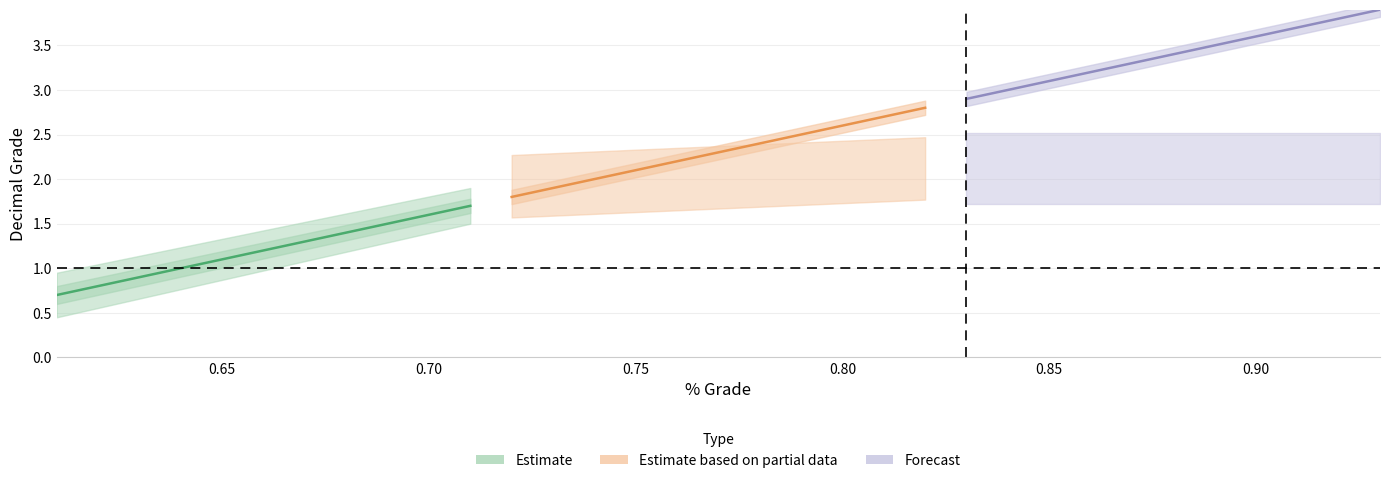

True or false: Estimate and Forecast cross at least once.

False